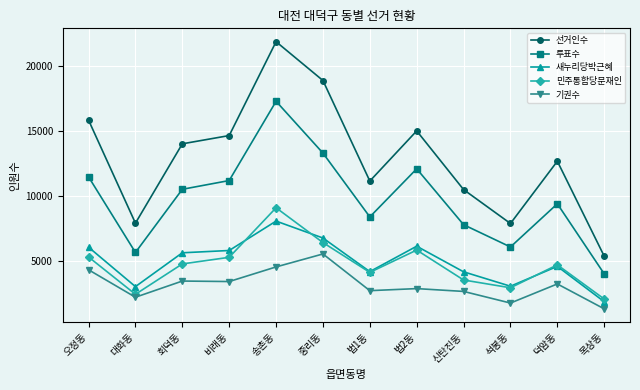

What is the label of the 6th point from the right?

법1동